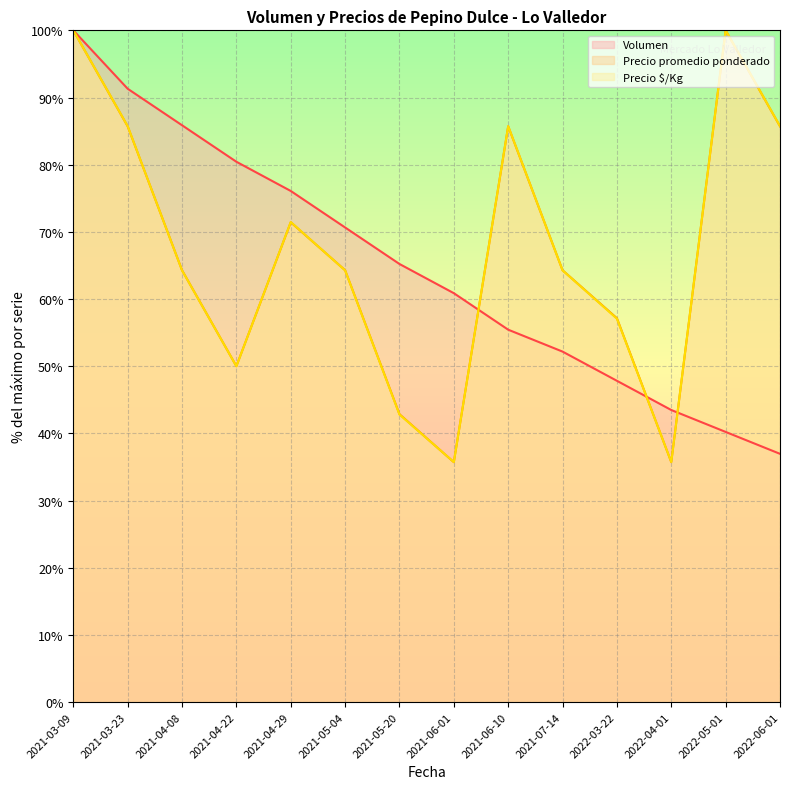

Reading right to left, what are all the values shown in this chart?

Volumen: 37.0	40.2	43.5	47.8	52.2	55.4	60.9	65.2	70.7	76.1	80.4	85.9	91.3	100.0
Precio promedio ponderado: 85.7	100.0	35.7	57.1	64.3	85.7	35.7	42.9	64.3	71.4	50.0	64.3	85.7	100.0
Precio $/Kg: 85.7	100.0	35.7	57.1	64.3	85.7	35.7	42.8	64.3	71.5	50.0	64.3	85.7	100.0